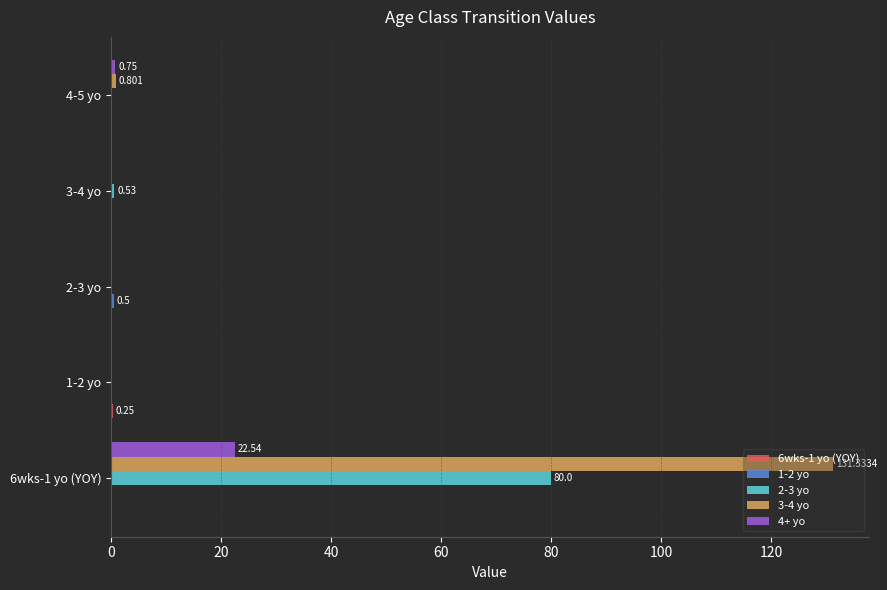

How many distinct data groups are displayed?

5